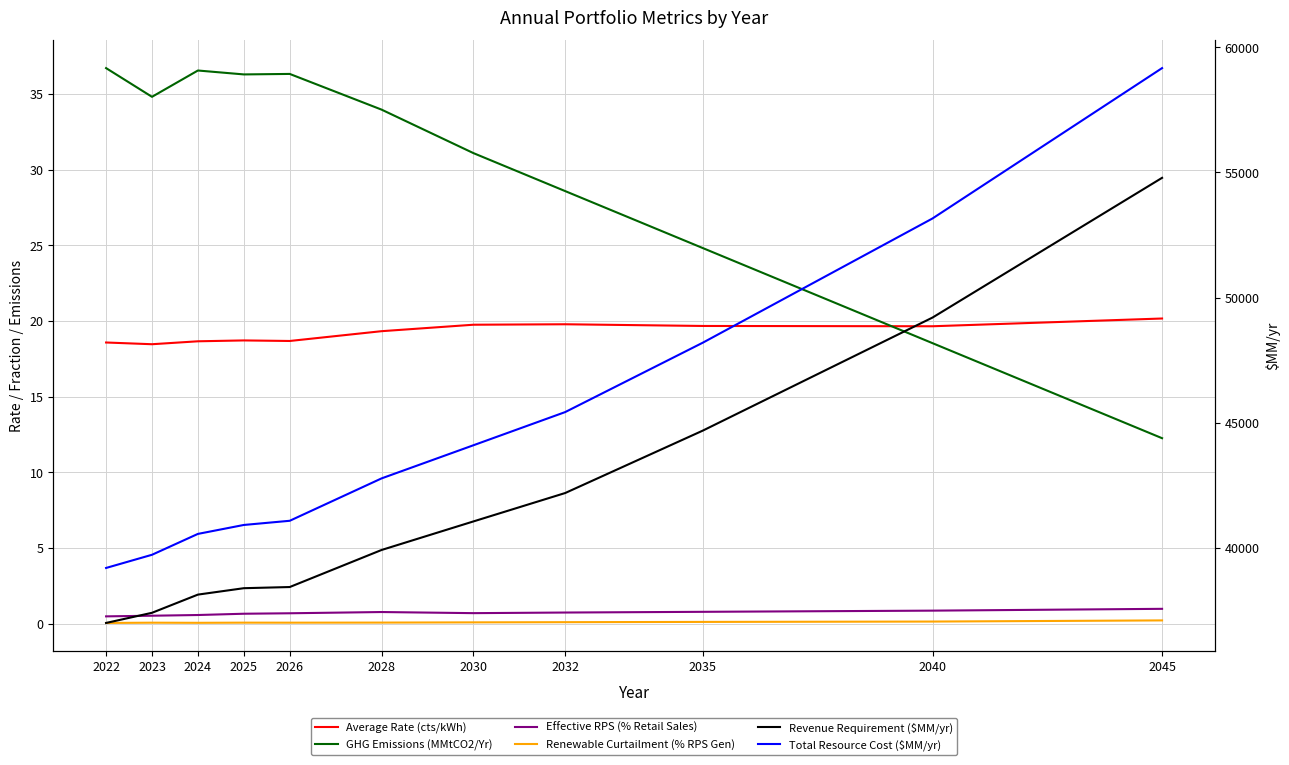

Between 2022 and 2025, which series saw the biggest shift?

Total Resource Cost ($MM/yr)